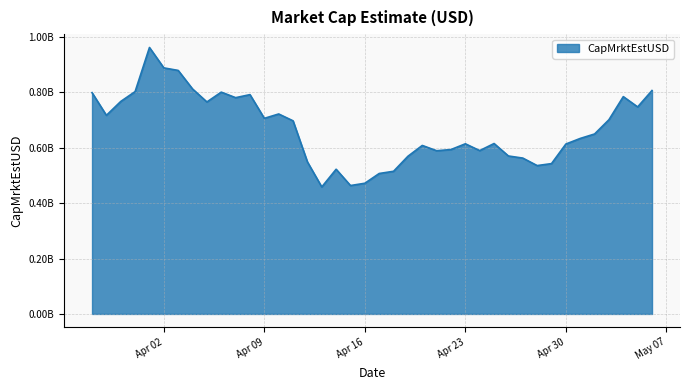

What is the maximum value shown in the chart?

961717478.4